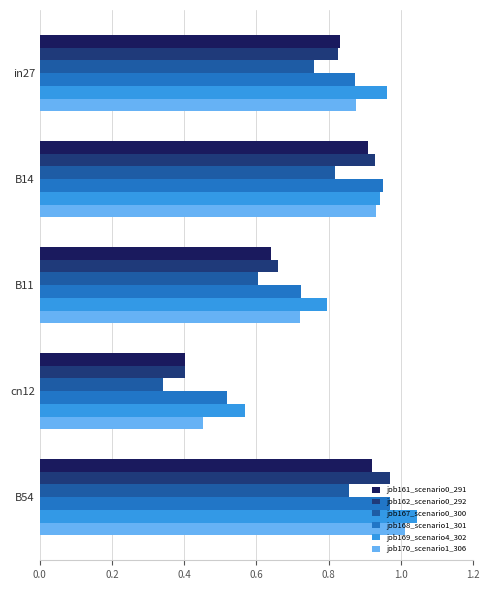

Which series has the largest range (max minus min)?

job162_scenario0_292